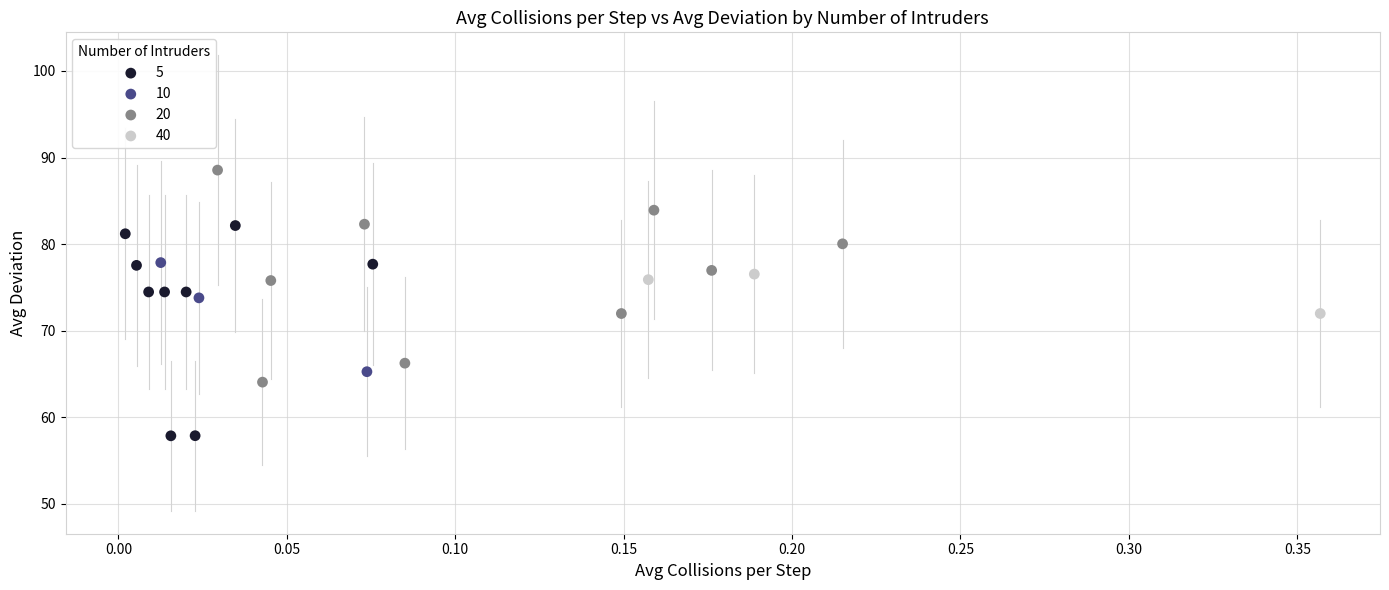

Which series contains the highest Y value?

20